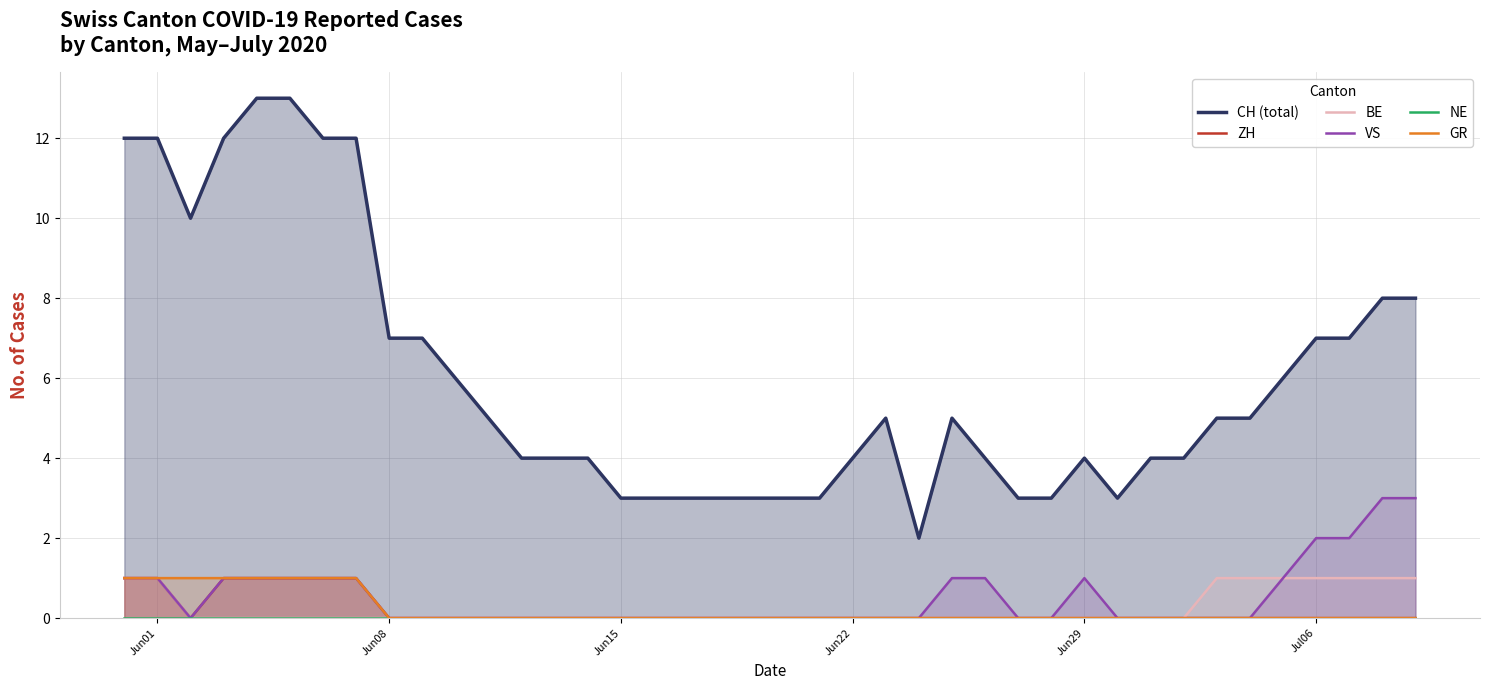

Which series has the largest range (max minus min)?

CH (total)